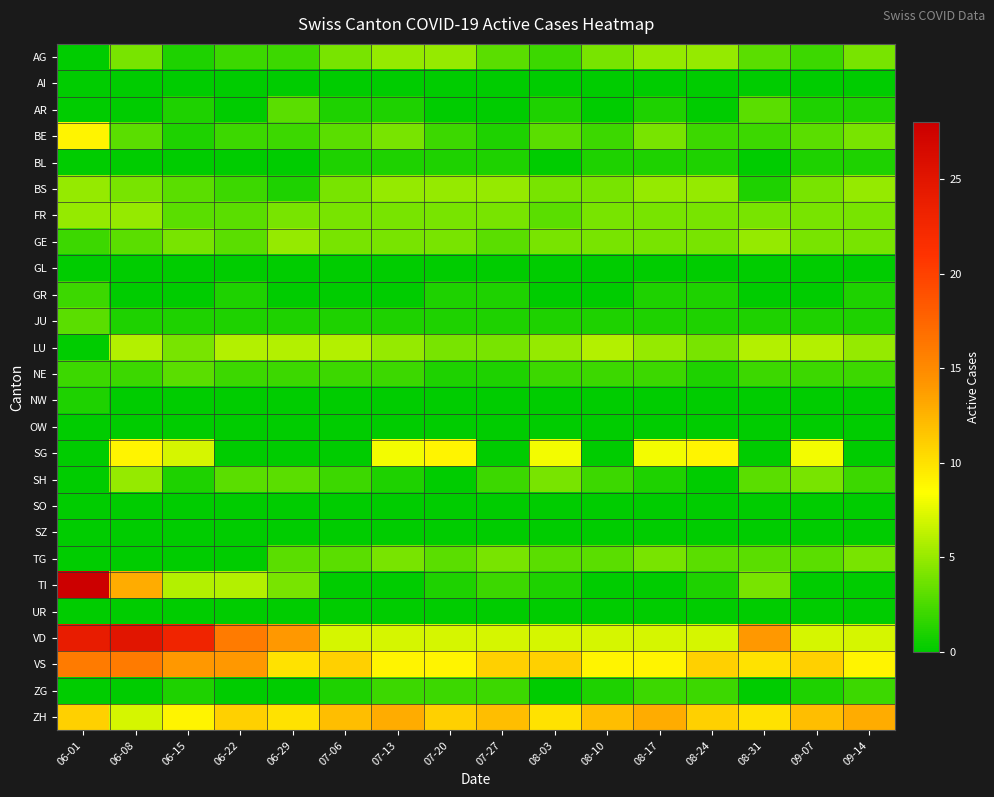

At how many categories does at least one series exceed 9?

16